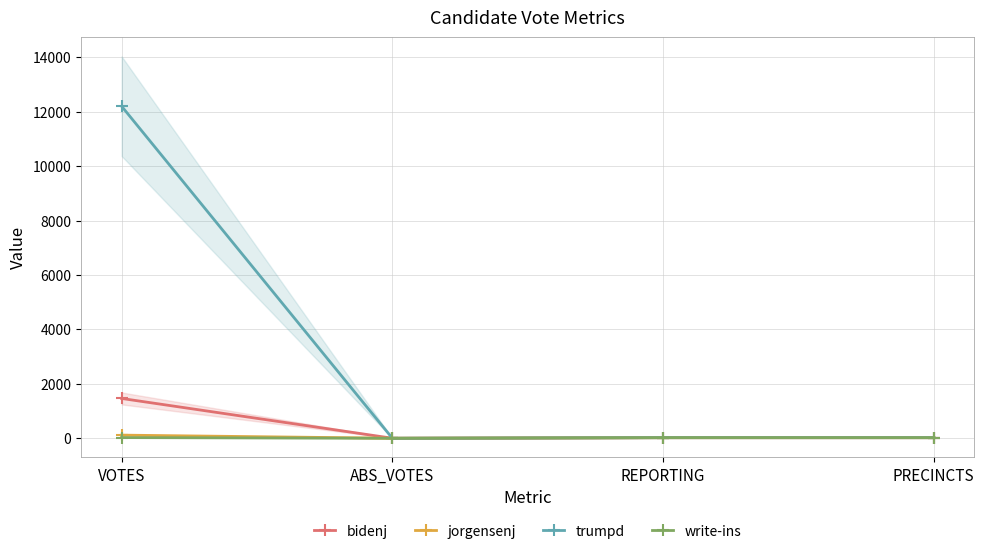

What is the highest value of the trumpd series?

12205